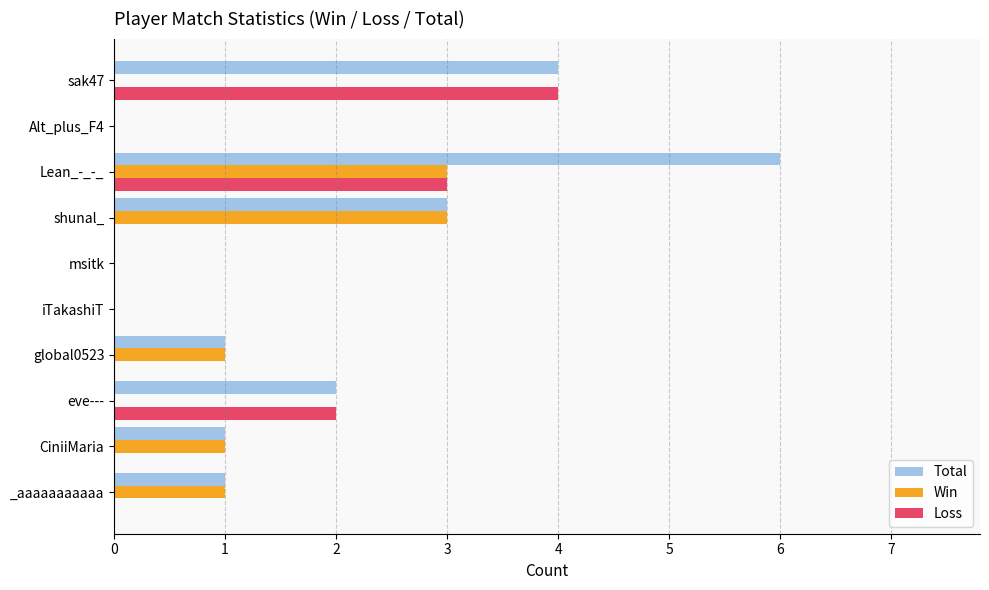

What is the sum of all Total values?

18